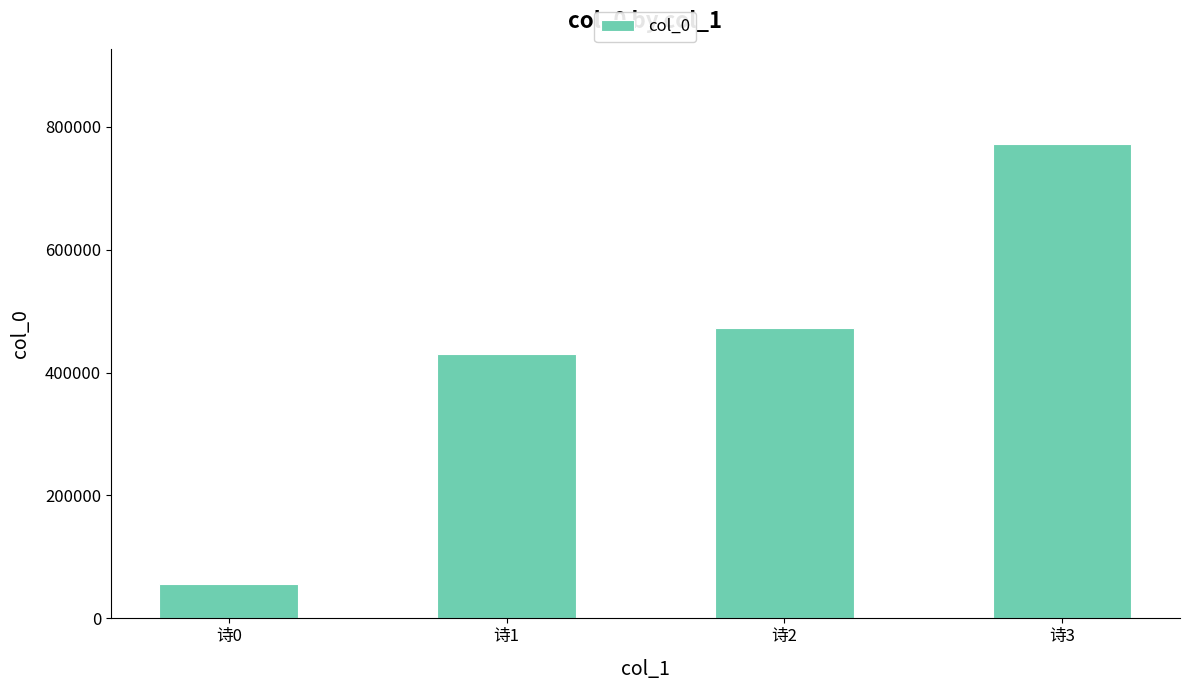

Count the number of categories in the chart.

4